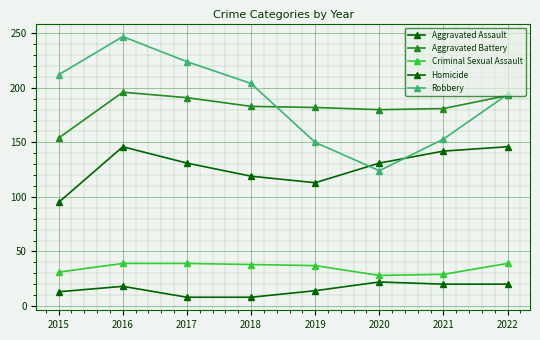

How many lines are shown in the chart?

5